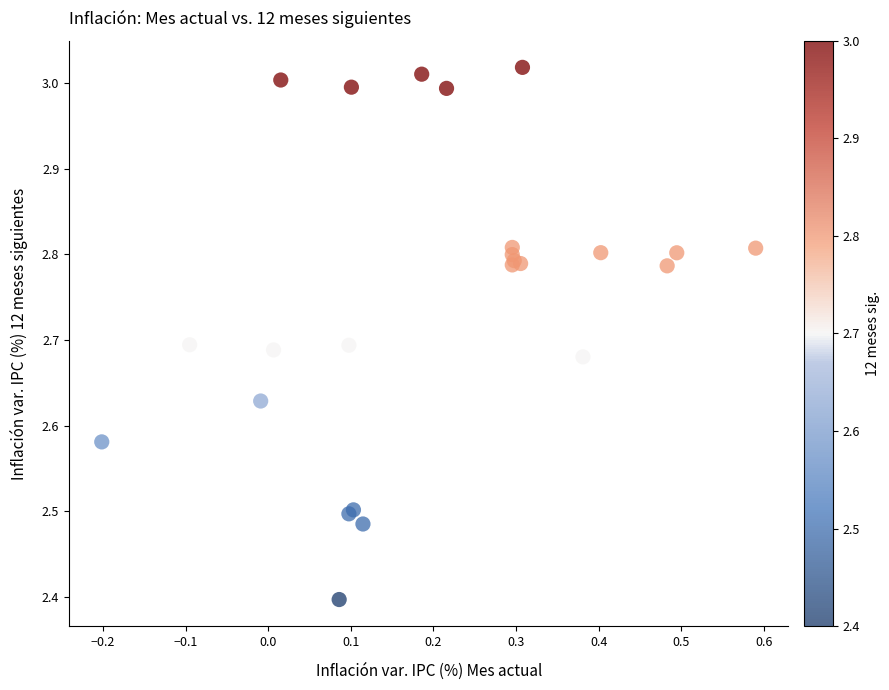

What Y value in the scatter plot is closest to 2?

2.4